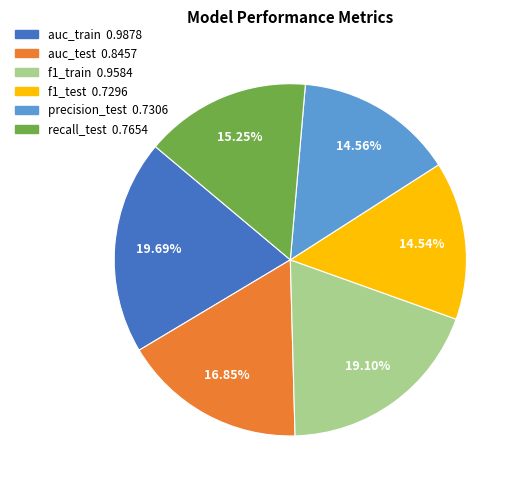

Between precision_test and auc_train, which is larger?

auc_train